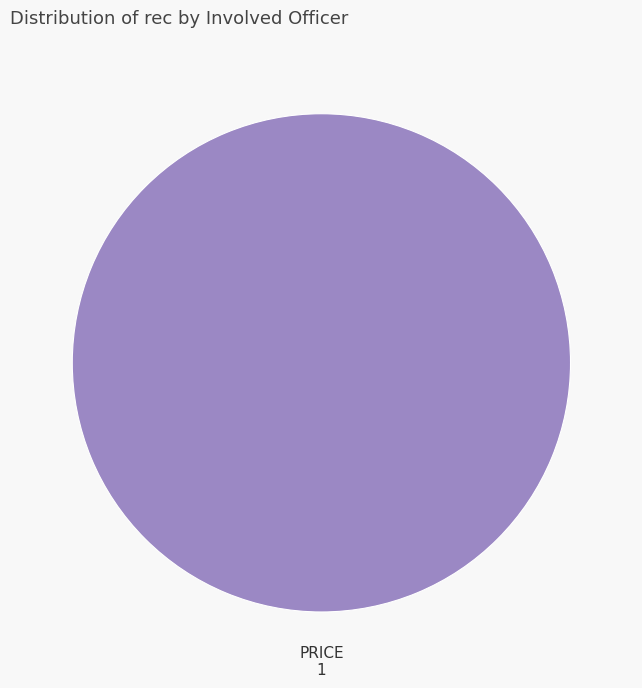

Is there any slice that represents more than half of the pie?

Yes